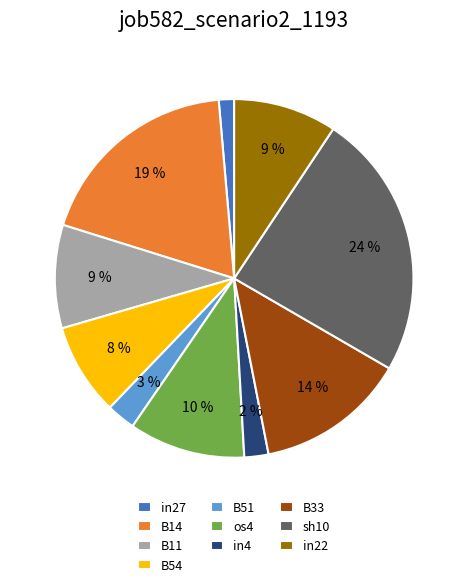

How many slices are in this pie chart?

10